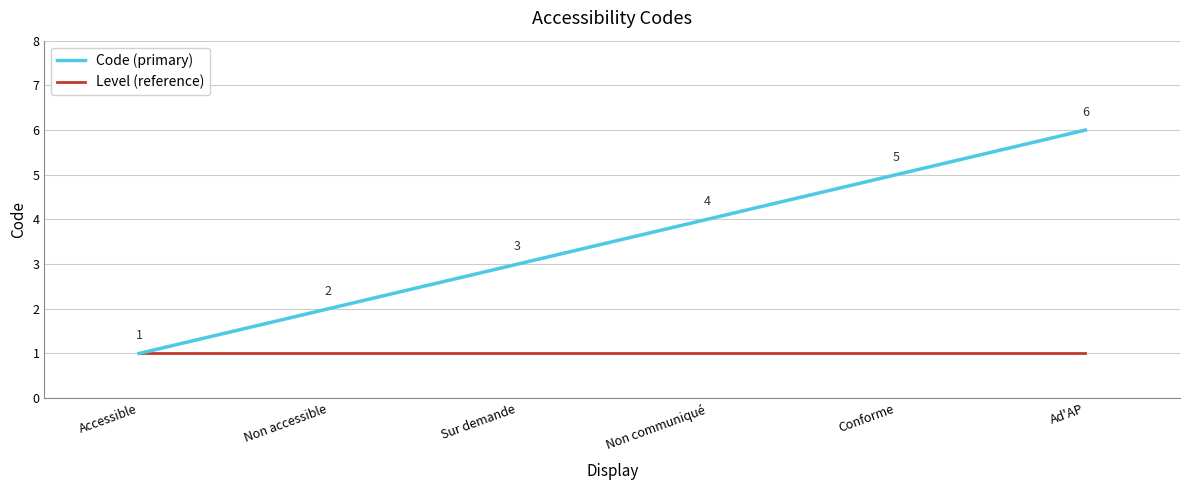

The Level (reference) series shows 2 at Ad'AP. True or false?

False